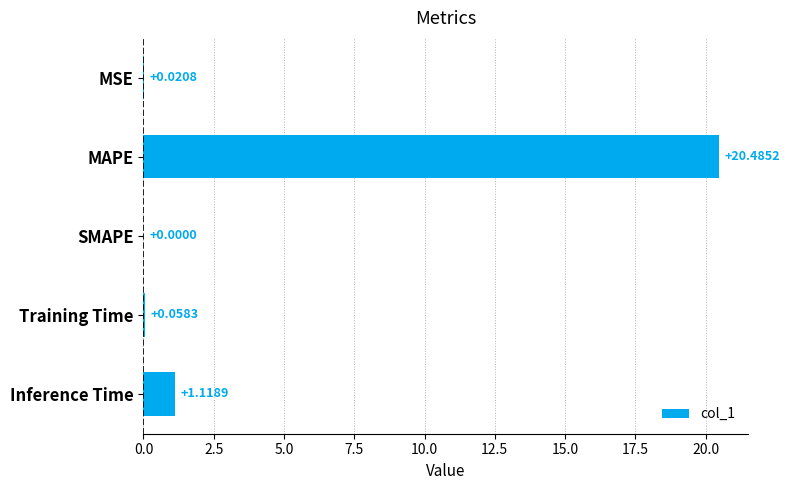

Count the number of categories in the chart.

5